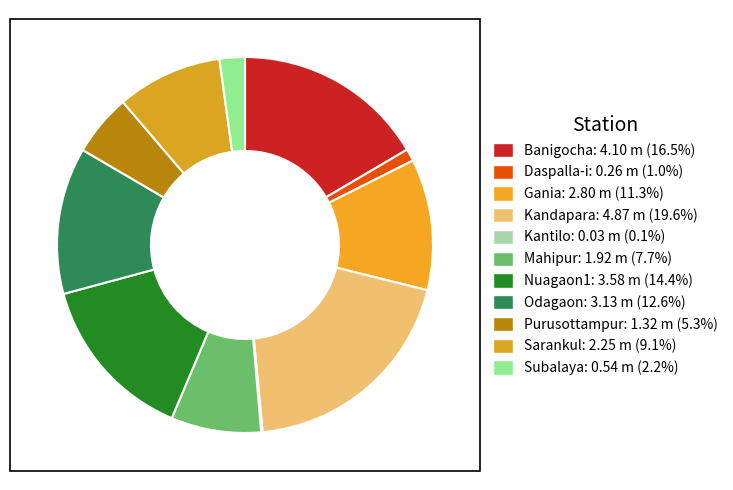

Is it true that Banigocha is 17% of the pie?

True